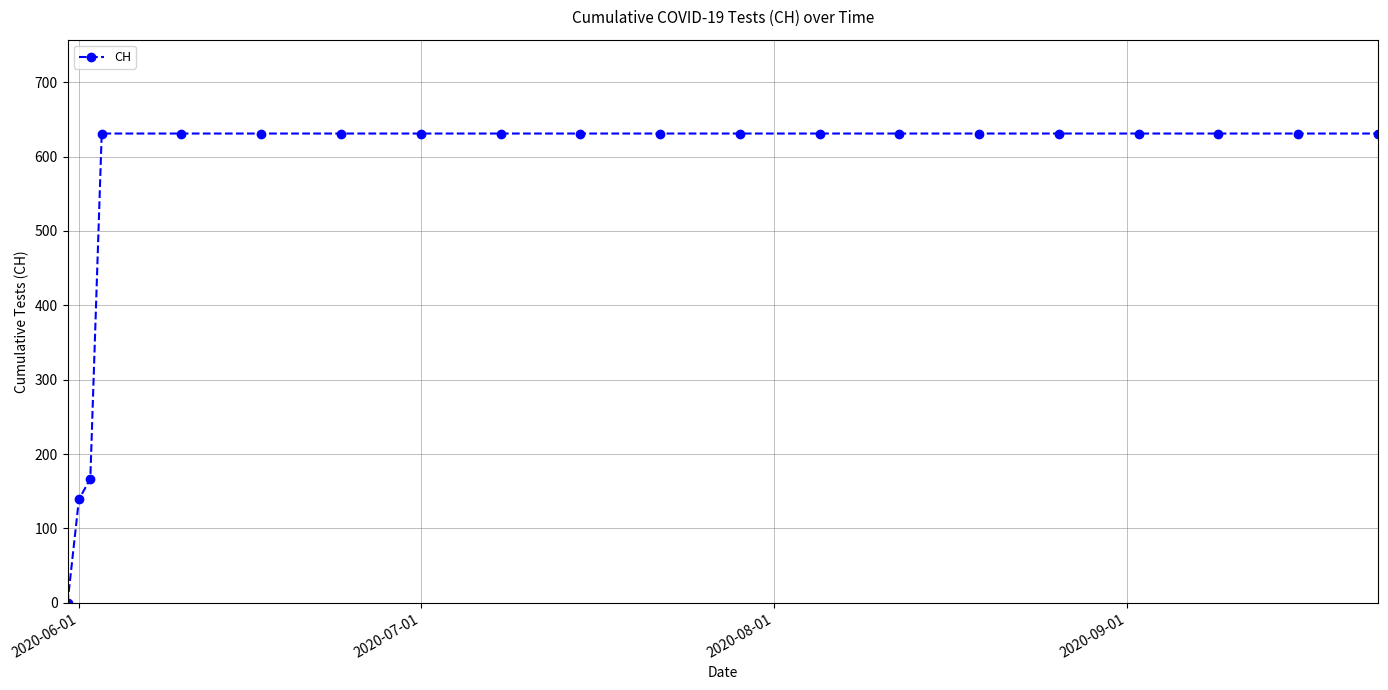

What is the maximum value shown in the chart?

631